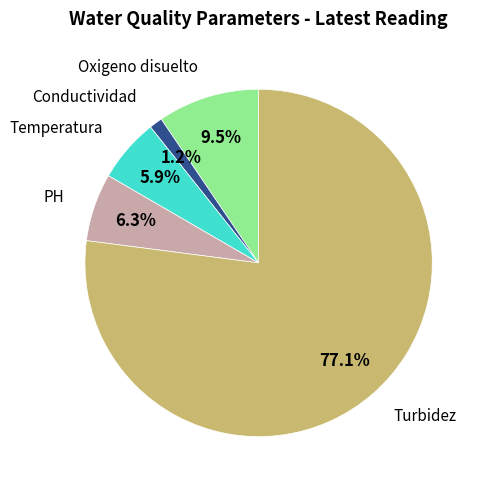

To the nearest percent, what portion does Temperatura represent?

6%